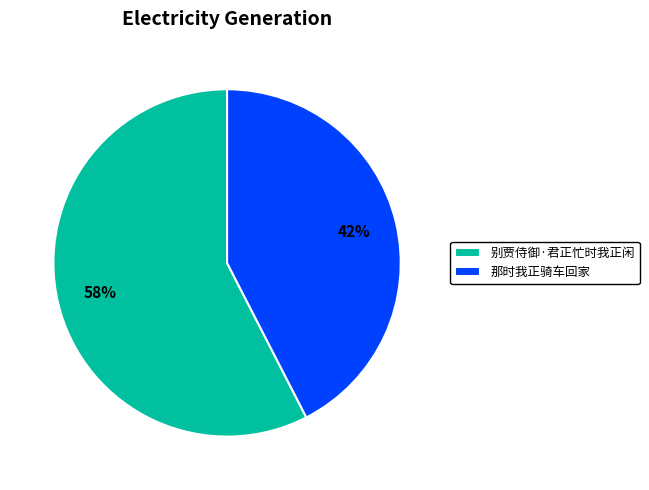

Is 那时我正骑车回家 the majority of the pie?

No